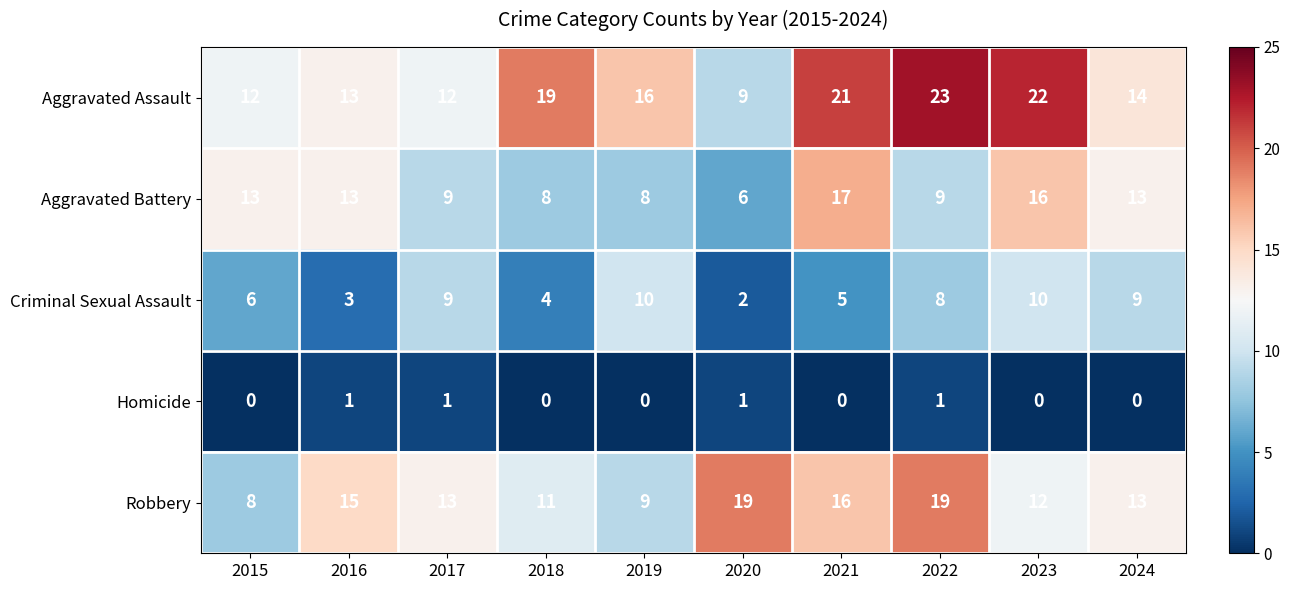

Count the Criminal Sexual Assault values in the range 4 to 9.

6